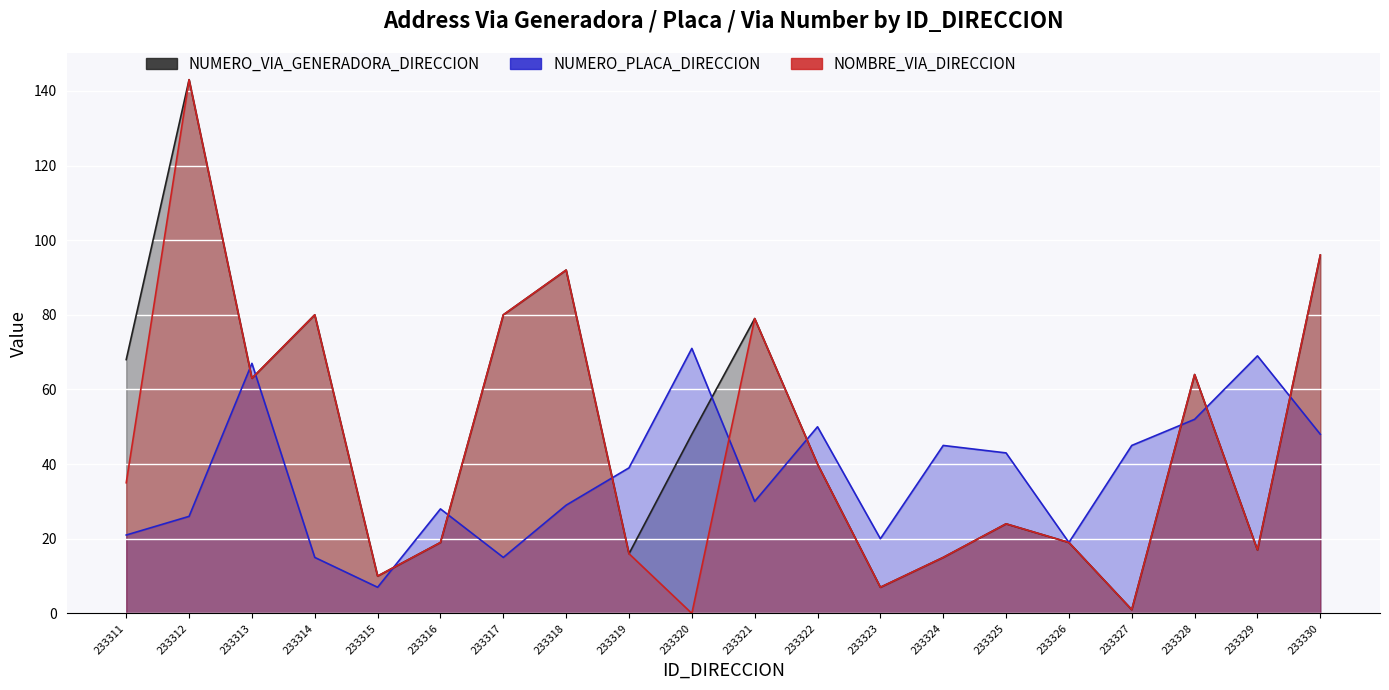

Which series changed the most between 233313 and 233321?

NUMERO_PLACA_DIRECCION